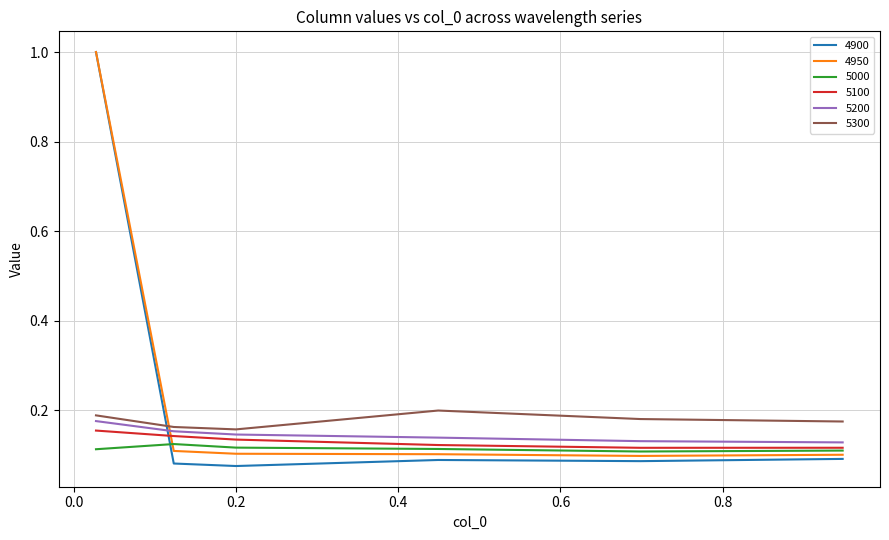

Does the chart display data point markers on the line(s)?

No